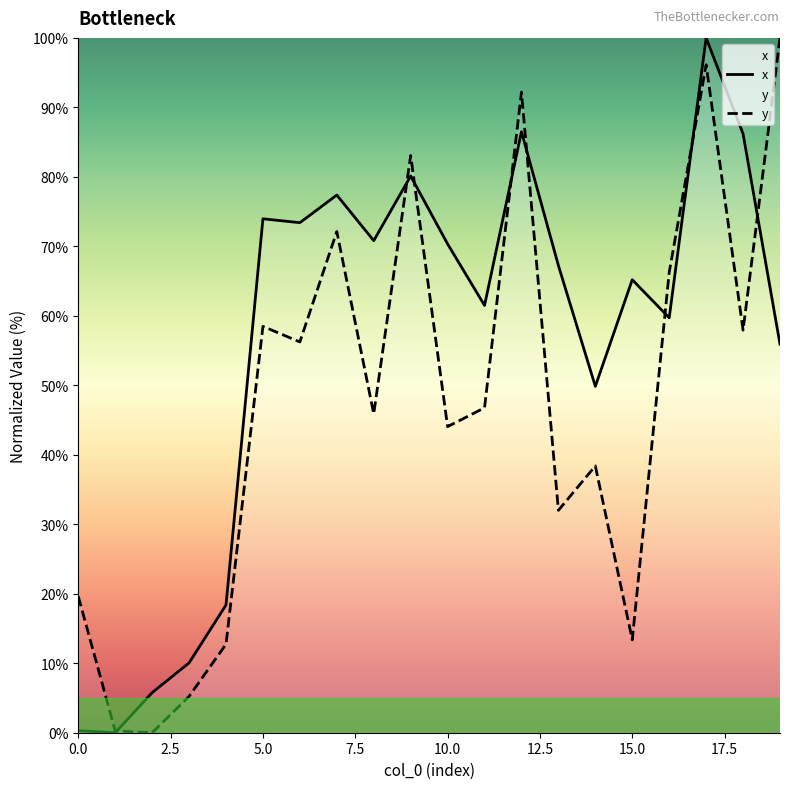

Reading left to right, extract all data points from this chart.

x: 0.3	0.0	5.8	10.1	18.4	74.0	73.4	77.4	70.8	80.1	70.3	61.5	86.5	67.2	49.8	65.2	59.7	100.0	86.2	55.9
y: 19.6	0.3	0.0	5.2	12.7	58.5	56.2	72.1	45.9	83.1	44.1	46.8	92.2	32.0	38.4	13.4	66.3	96.1	57.9	100.0